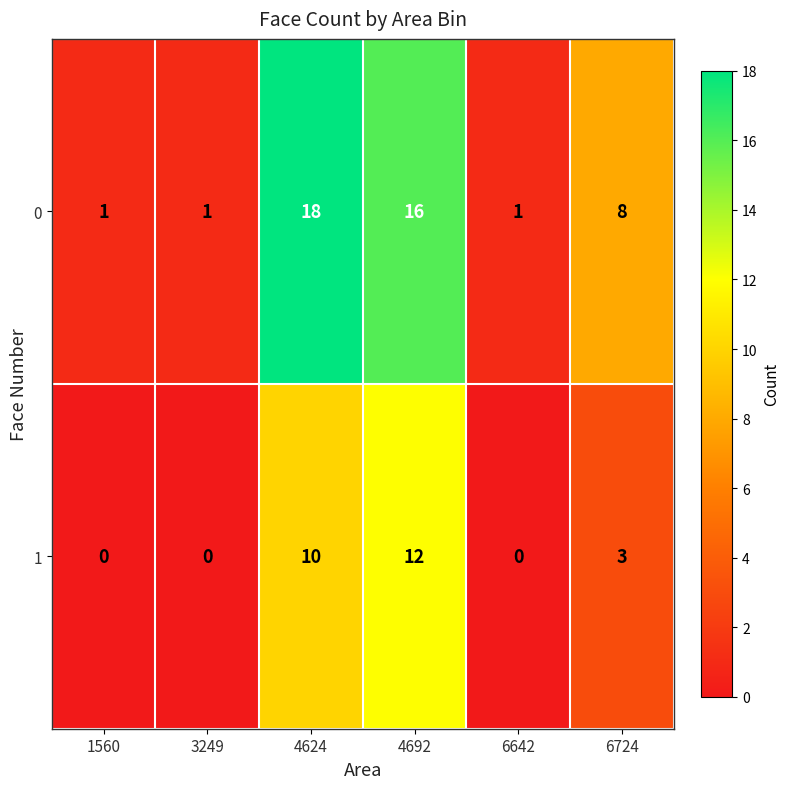

How many 1 values are between 0 and 10?

5